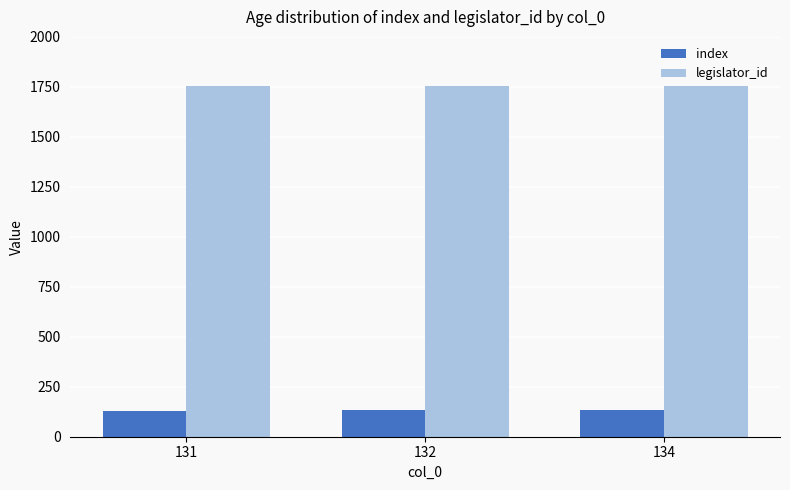

What is the minimum value for legislator_id?

1752